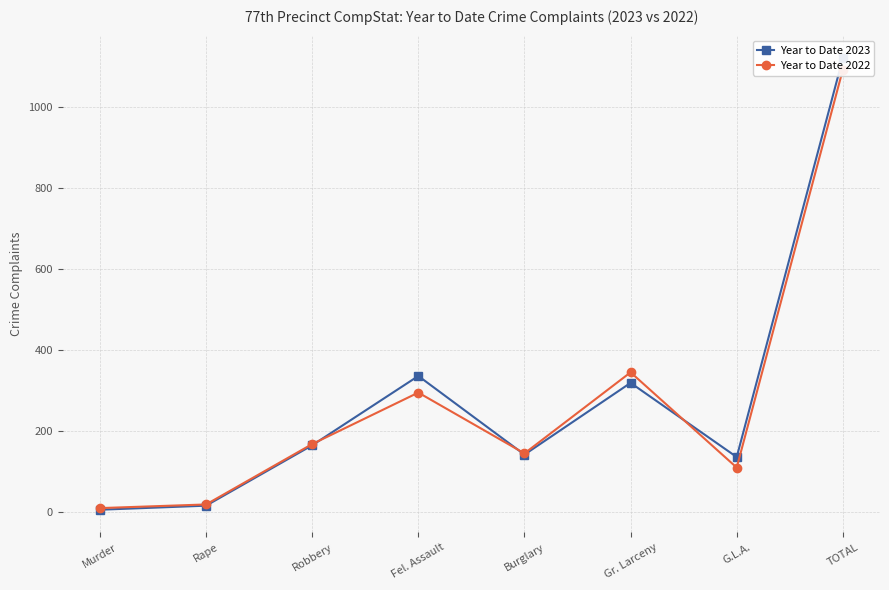

What are all the series names shown in the legend?

Year to Date 2023, Year to Date 2022